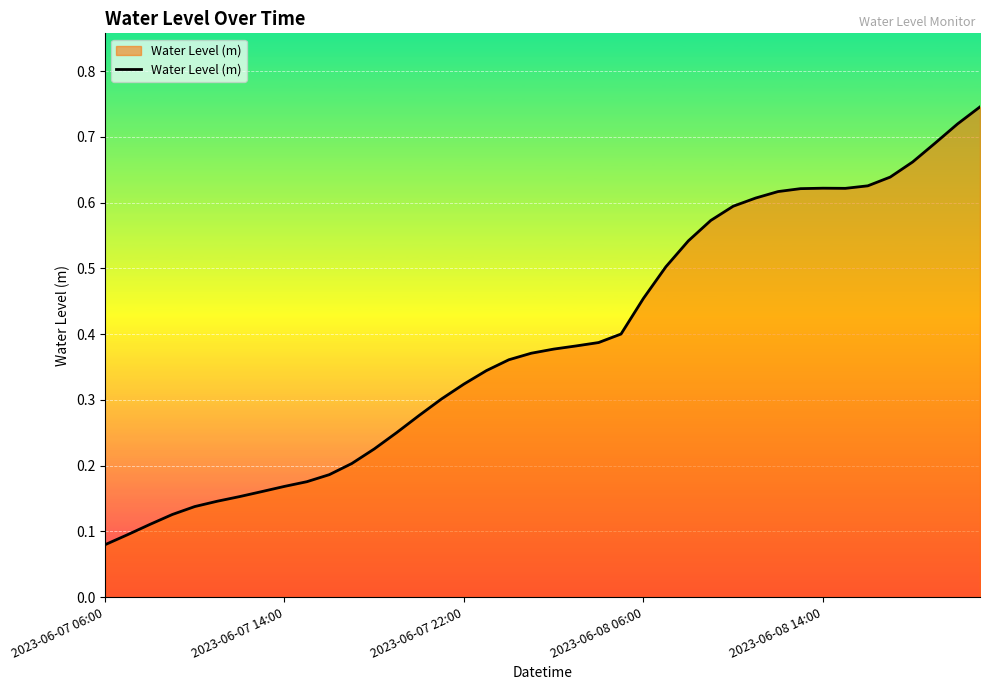

What is the value of the 31st point from the left?

0.6